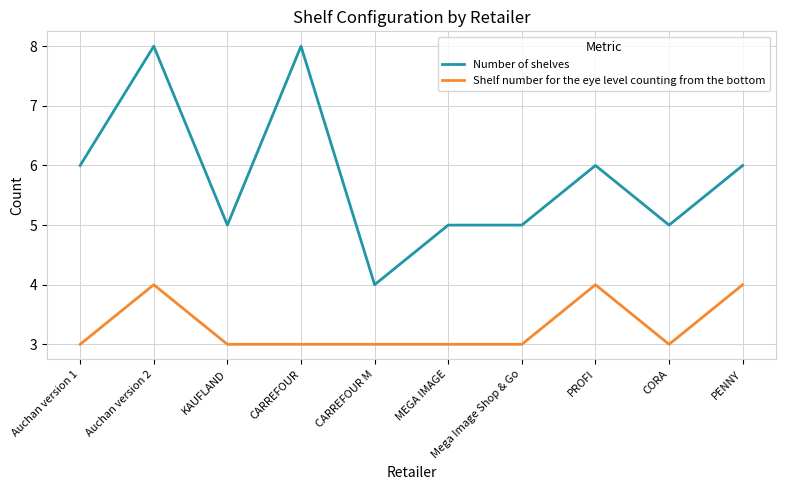

Reading right to left, list all the values displayed in this chart.

Number of shelves: PENNY=6	CORA=5	PROFI=6	Mega Image Shop & Go=5	MEGA IMAGE=5	CARREFOUR M=4	CARREFOUR=8	KAUFLAND=5	Auchan version 2=8	Auchan version 1=6
Shelf number for the eye level counting from the bottom: PENNY=4	CORA=3	PROFI=4	Mega Image Shop & Go=3	MEGA IMAGE=3	CARREFOUR M=3	CARREFOUR=3	KAUFLAND=3	Auchan version 2=4	Auchan version 1=3